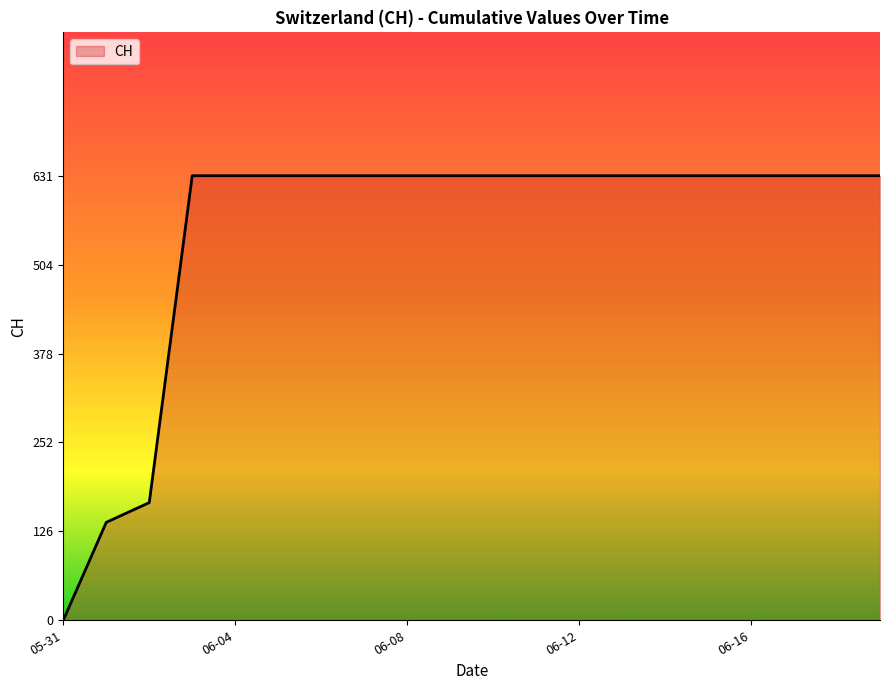

What is the maximum value shown in the chart?

631